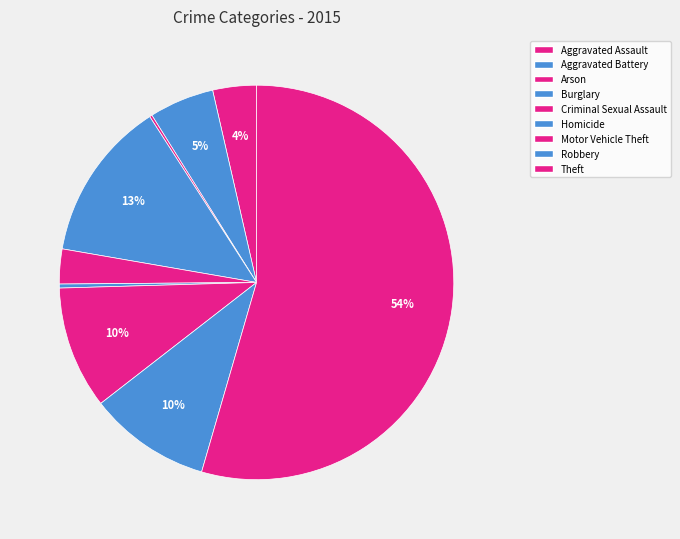

Does Theft represent more than half of the total?

Yes